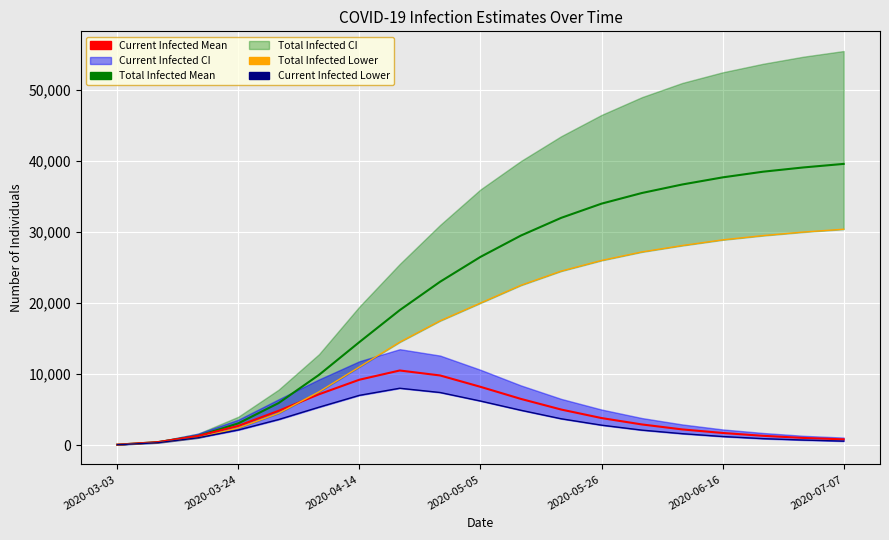

Which series has the largest total across all categories?

predicted_total_infected_mean